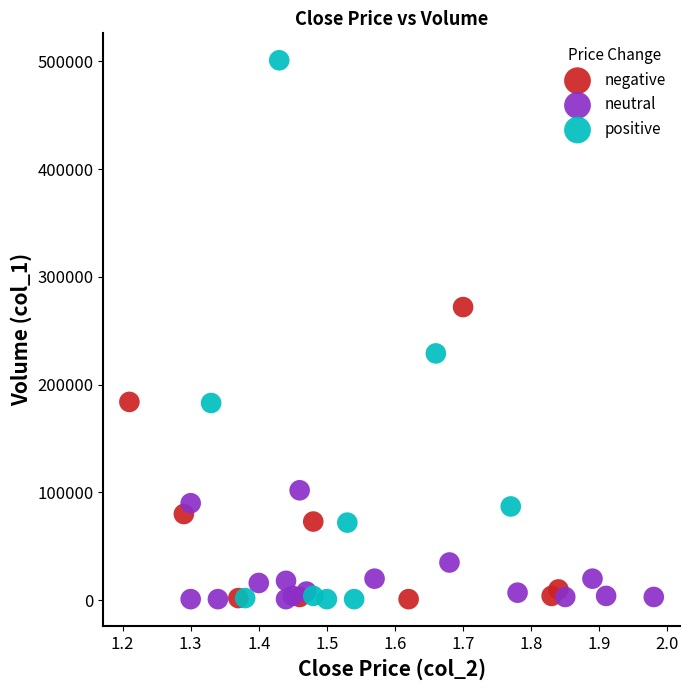

Which series reaches the maximum Y coordinate?

positive